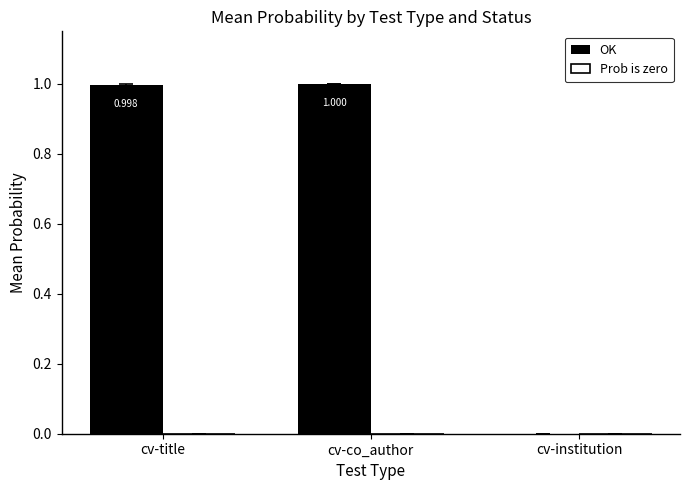

Which has a higher value, cv-institution or cv-co_author?

cv-co_author